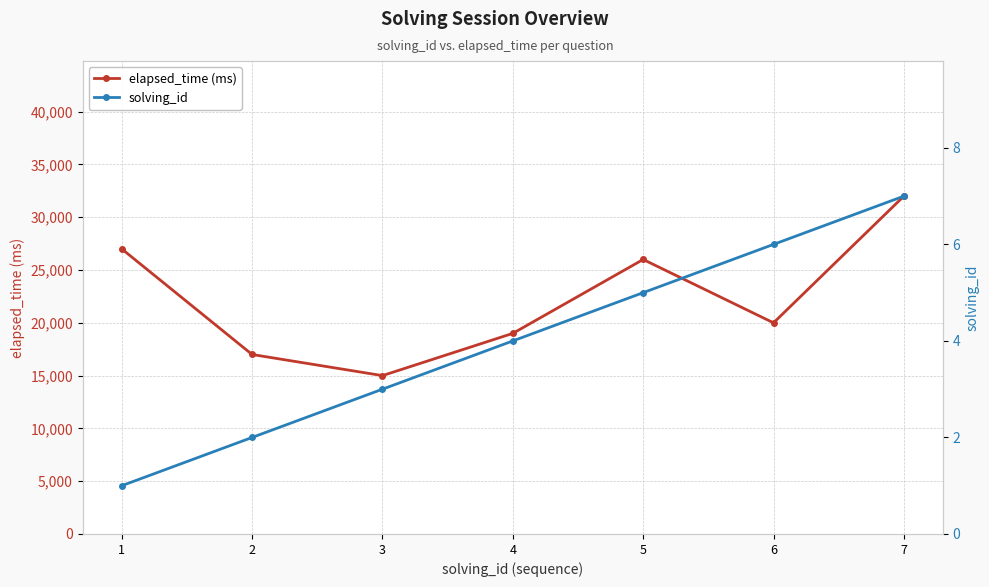

True or false: solving_id and elapsed_time (ms) cross at least once.

False